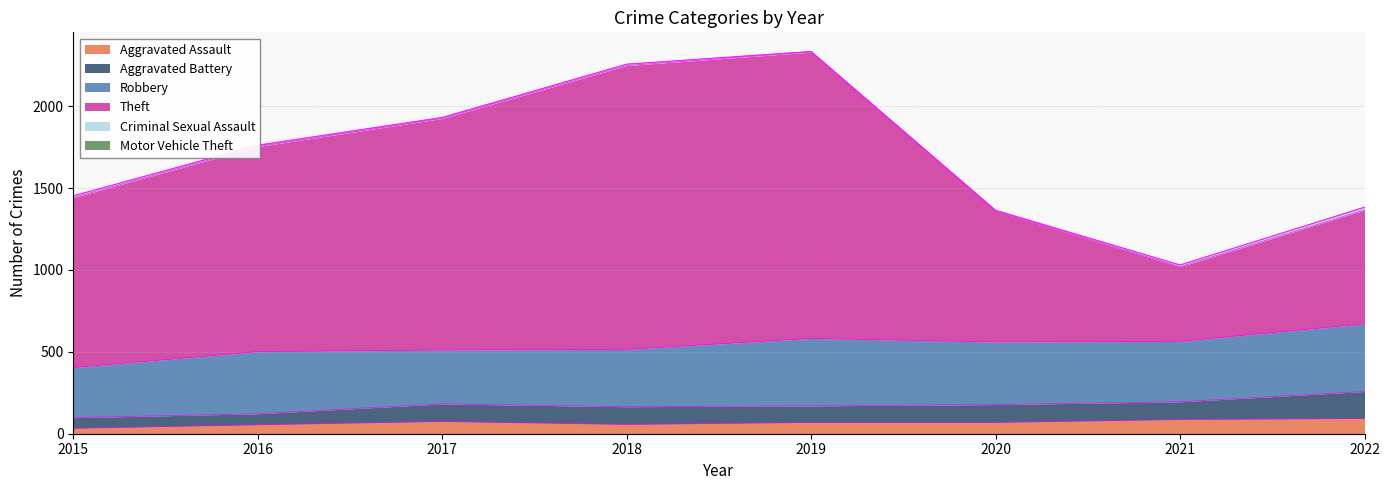

Reading right to left, list all the values displayed in this chart.

Aggravated Assault: 93	87	69	69	57	75	55	33
Aggravated Battery: 165	108	109	101	108	107	67	65
Robbery: 413	369	382	412	350	329	379	306
Theft: 695	456	801	1748	1733	1414	1252	1038
Criminal Sexual Assault: 16	10	2	4	8	5	7	10
Motor Vehicle Theft: 2	1	2	0	1	2	3	1